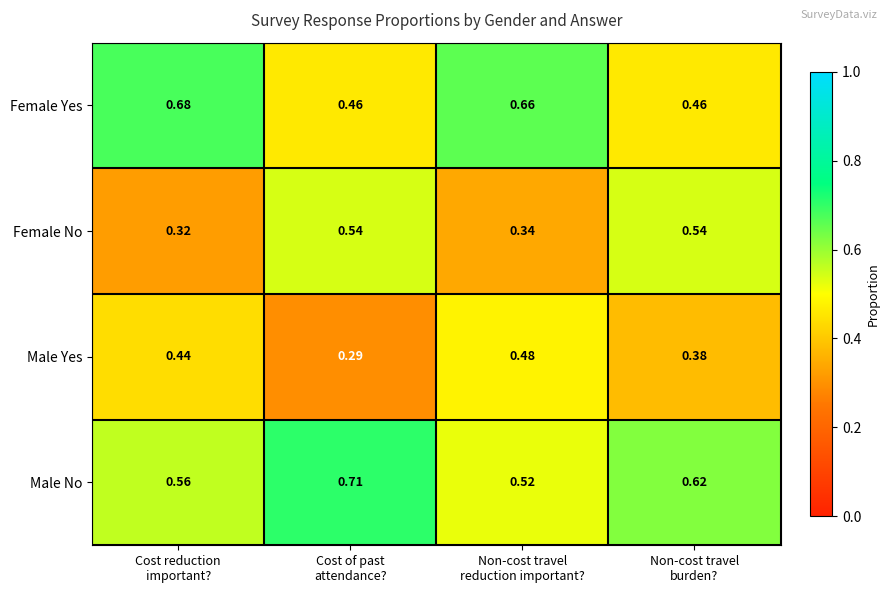

Which series has the largest total across all categories?

Male No